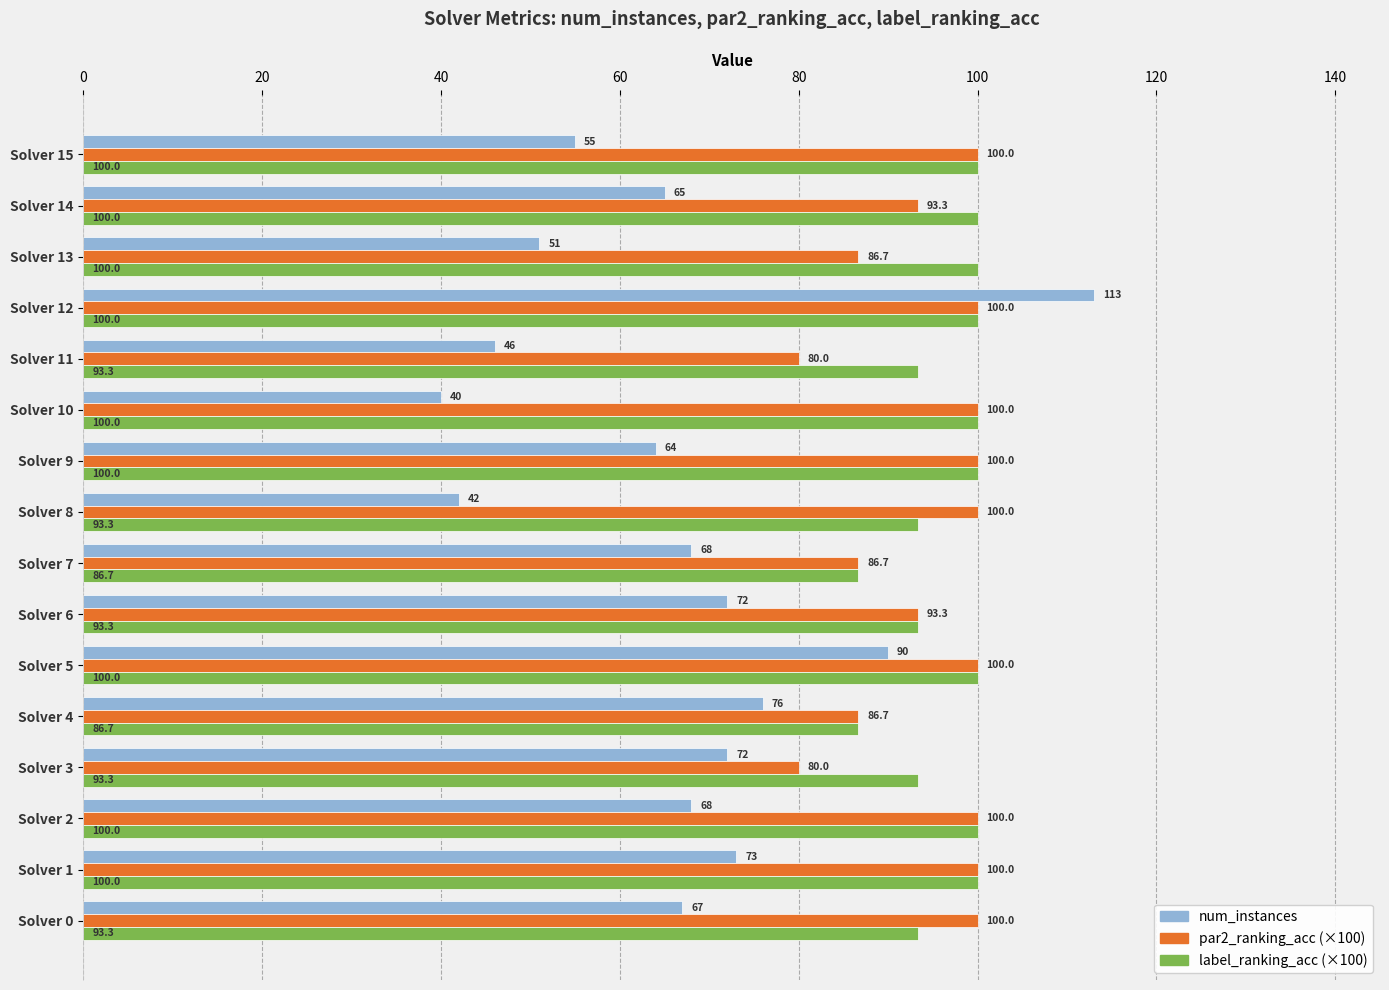

Is it true that label_ranking_acc (×100) equals 100.0 at Solver 2?

True